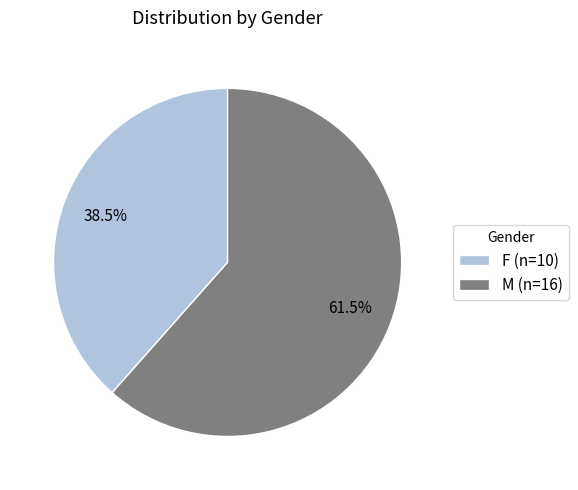

To the nearest percent, what is the average slice percentage?

50%